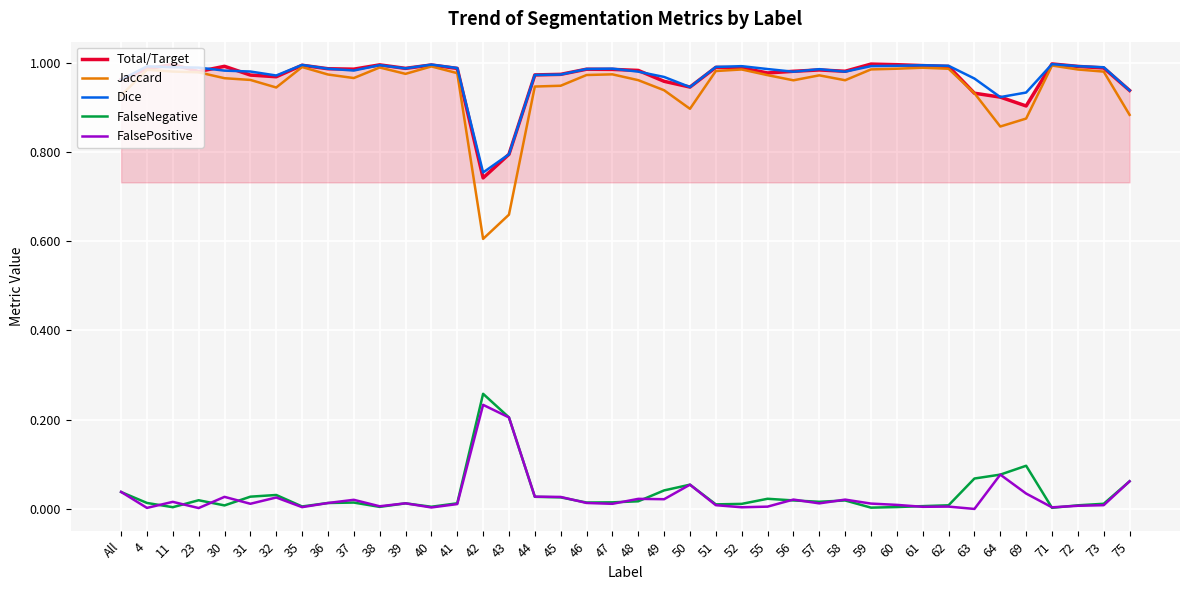

True or false: Total/Target has a value of 1.0 at 73.

True